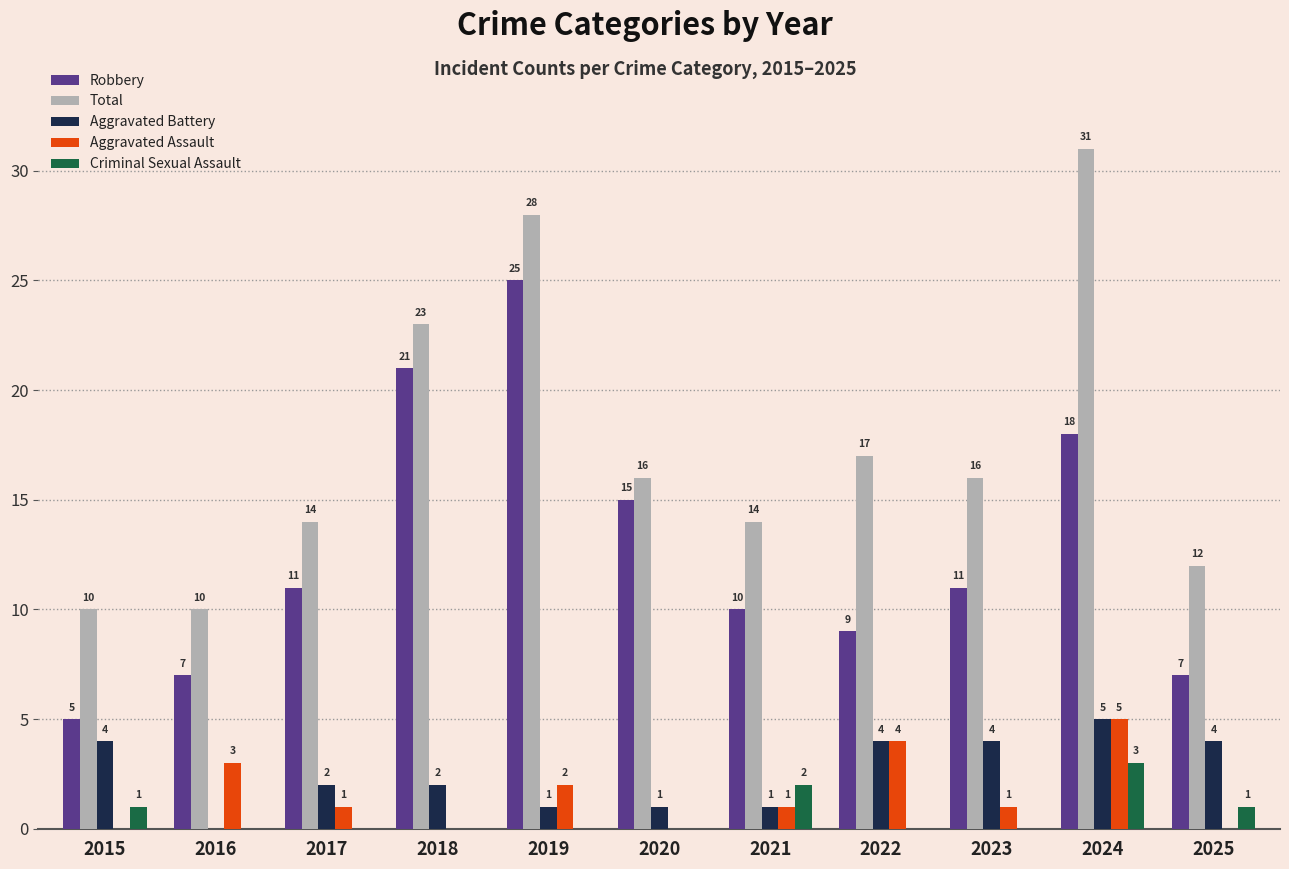

Reading left to right, extract all data points from this chart.

Robbery: 5	7	11	21	25	15	10	9	11	18	7
Total: 10	10	14	23	28	16	14	17	16	31	12
Aggravated Battery: 4	0	2	2	1	1	1	4	4	5	4
Aggravated Assault: 0	3	1	0	2	0	1	4	1	5	0
Criminal Sexual Assault: 1	0	0	0	0	0	2	0	0	3	1